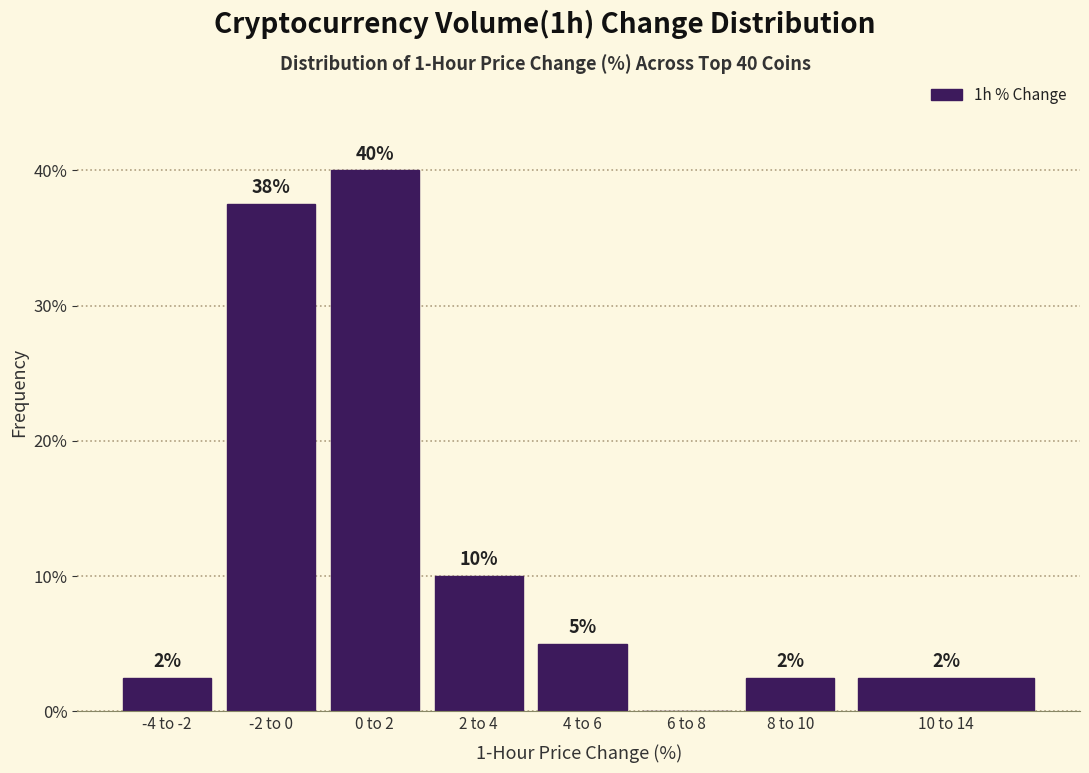

Are the bars horizontal?

No